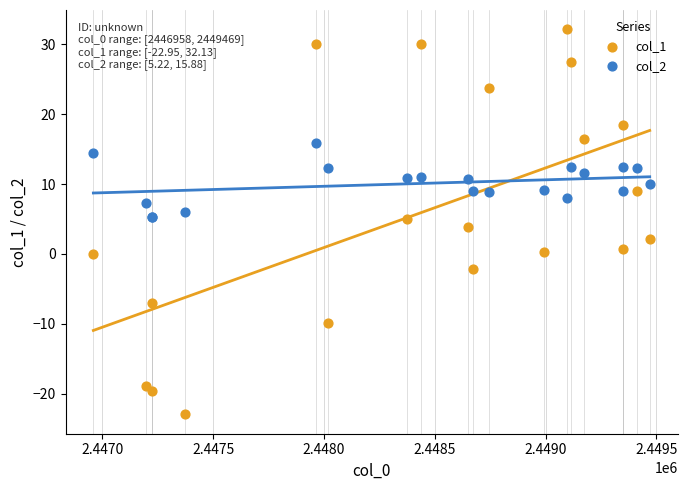

Which series has the largest Y range (max minus min)?

col_1